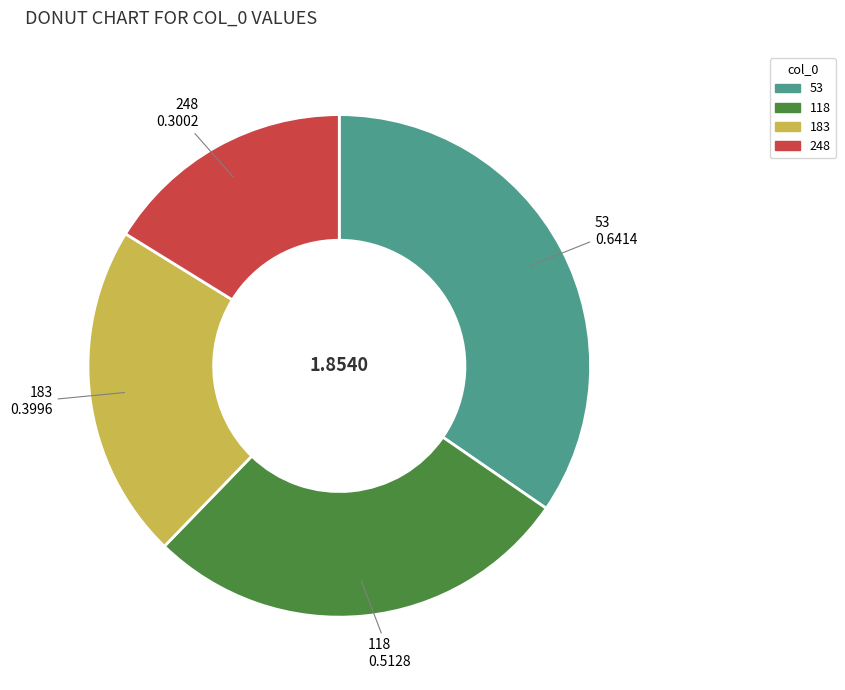

Which category has the smallest portion of the pie?

248